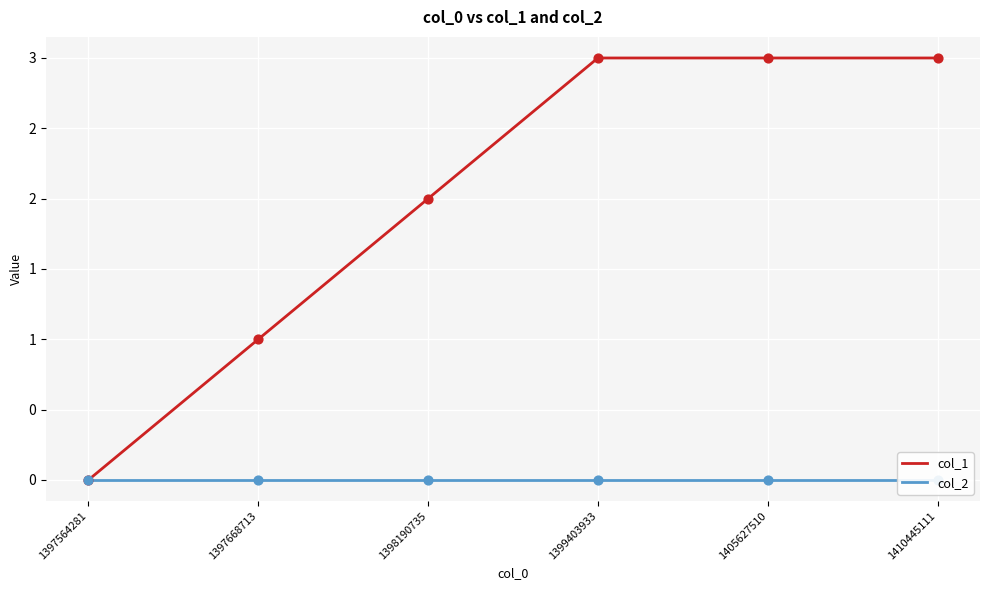

Which series has the widest spread of Y values?

col_1